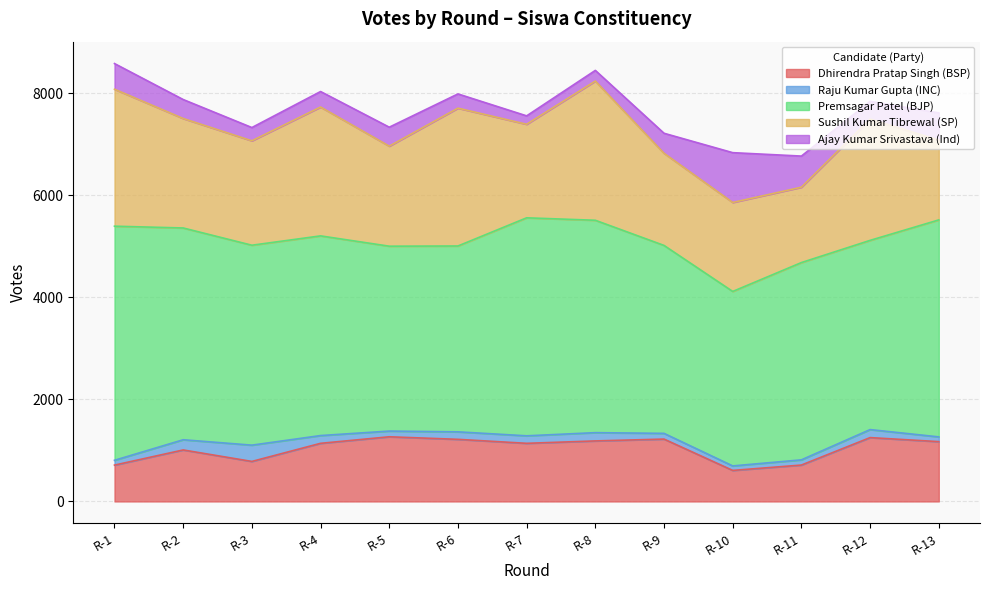

At which category is the sum across all series the highest?

R-1